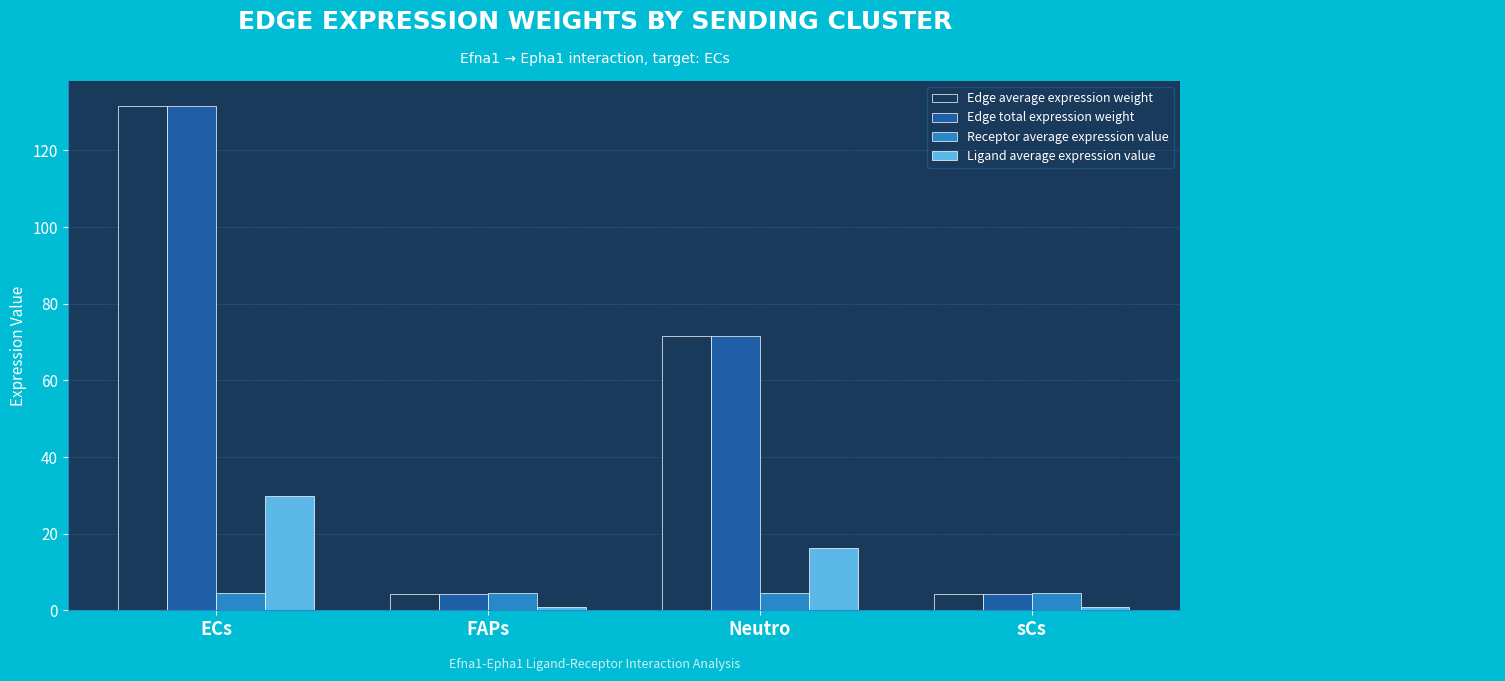

What is the sum of all Ligand average expression value values?

48.0